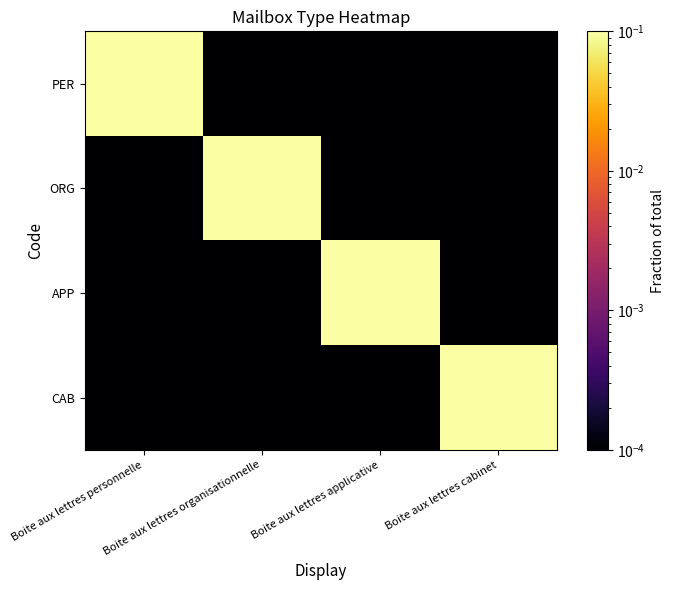

Reading left to right, what are all the values shown in this chart?

PER: Boite aux lettres personnelle=1.0	Boite aux lettres organisationnelle=0.0	Boite aux lettres applicative=0.0	Boite aux lettres cabinet=0.0
ORG: Boite aux lettres personnelle=0.0	Boite aux lettres organisationnelle=1.0	Boite aux lettres applicative=0.0	Boite aux lettres cabinet=0.0
APP: Boite aux lettres personnelle=0.0	Boite aux lettres organisationnelle=0.0	Boite aux lettres applicative=1.0	Boite aux lettres cabinet=0.0
CAB: Boite aux lettres personnelle=0.0	Boite aux lettres organisationnelle=0.0	Boite aux lettres applicative=0.0	Boite aux lettres cabinet=1.0